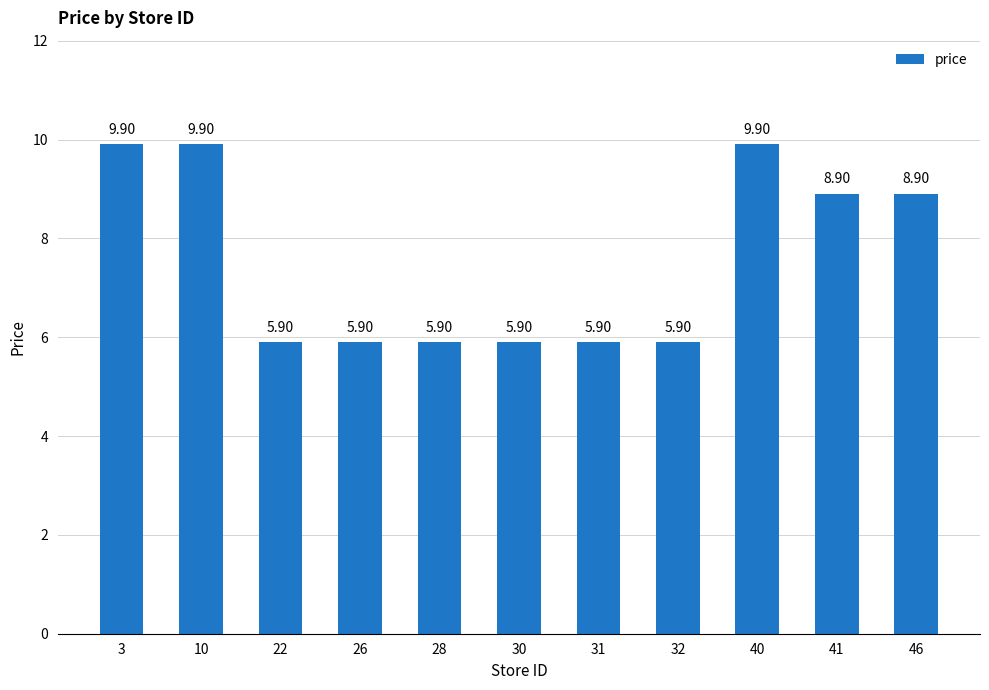

What is the average value?

7.5